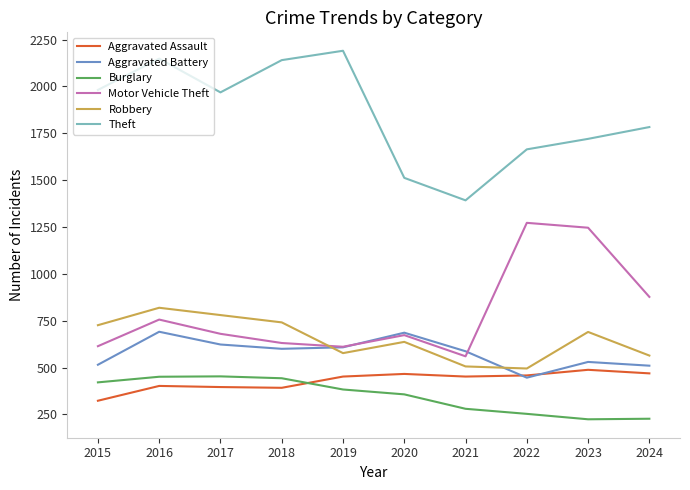

At which category is the sum across all series the highest?

2016